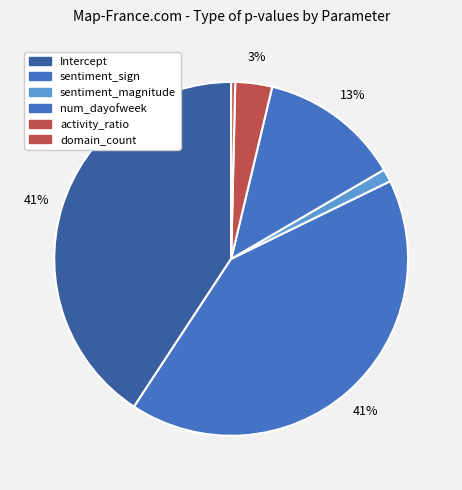

To the nearest percent, what is the difference between the num_dayofweek and activity_ratio slice percentages?

10%